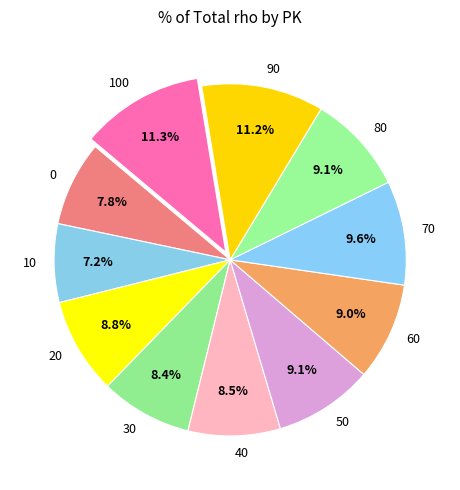

To the nearest percent, what is the average slice percentage?

9%